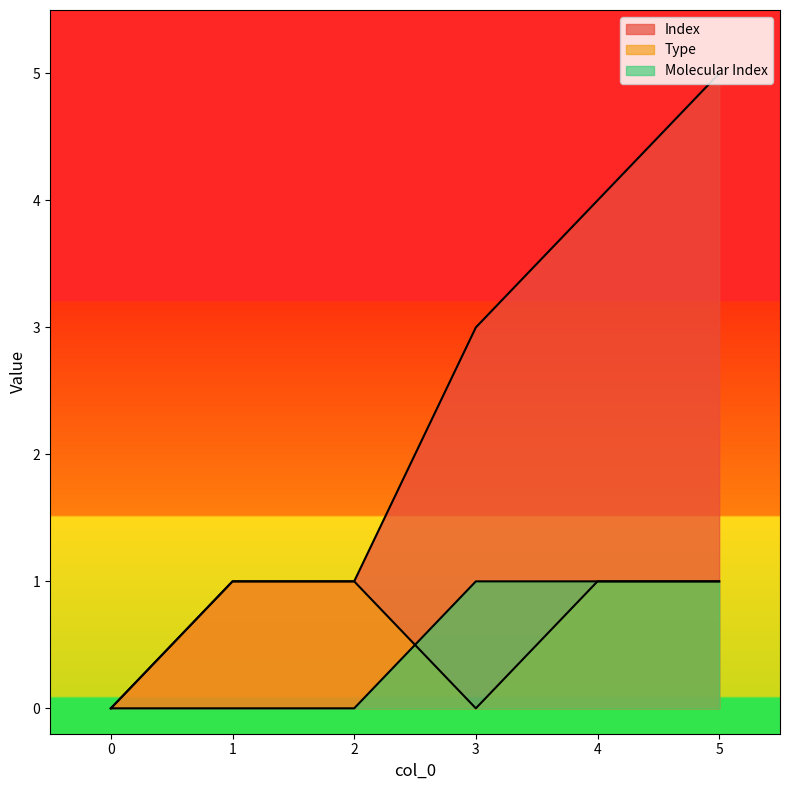

How many values in the Index series are below 3?

3